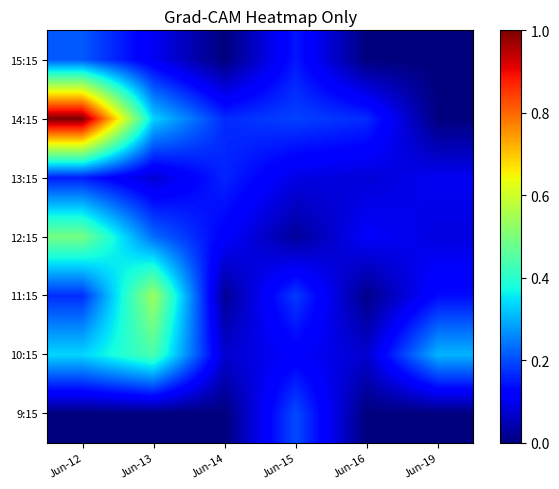

How many distinct data groups are displayed?

7